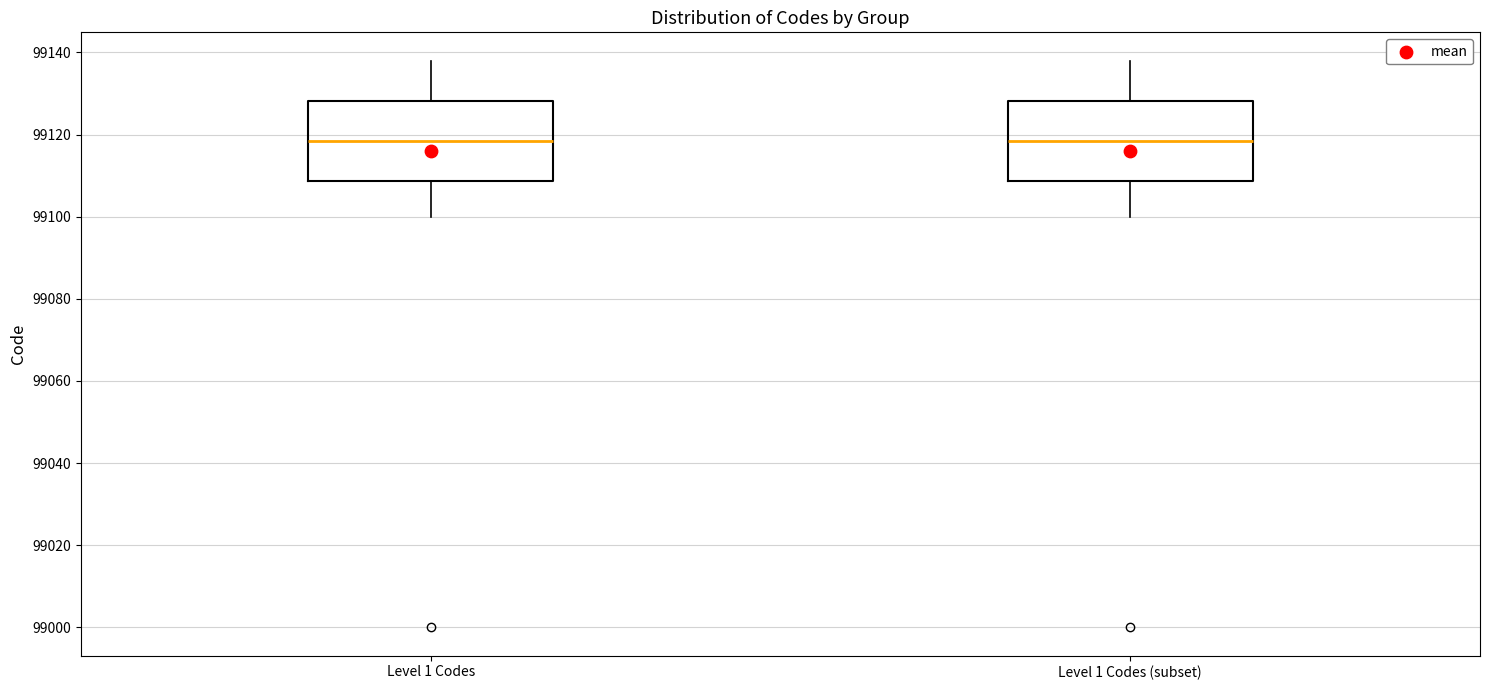

Reading left to right, transcribe this box plot: for each box, give where its median line is, the range the box spans, and where its two whiskers end, as read against the y-axis. The values are not printed on the chart, so give them approximately, as read against the axis.

Level 1 Codes: median 99118, box 99108 to 99128, whiskers 99100 to 99138
Level 1 Codes (subset): median 99118, box 99108 to 99128, whiskers 99100 to 99138